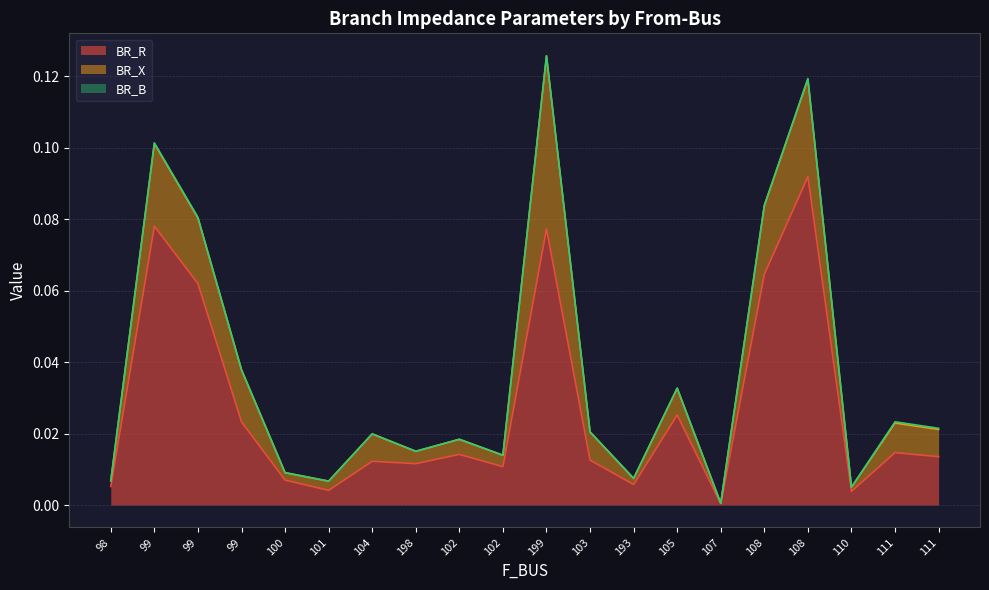

At which label does BR_B reach its minimum?

101